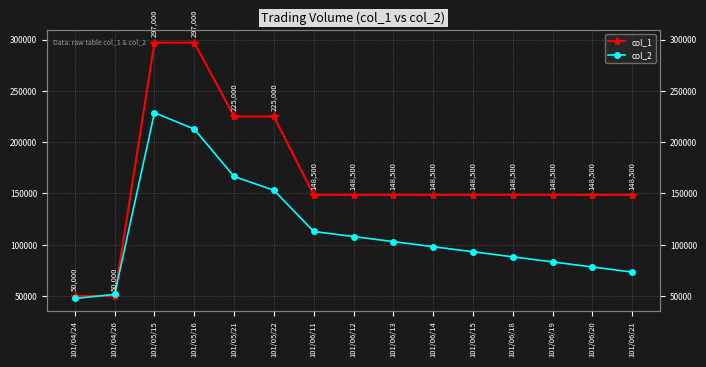

What is the sum of the col_2 values at 101/05/15 and 101/06/18?

316800